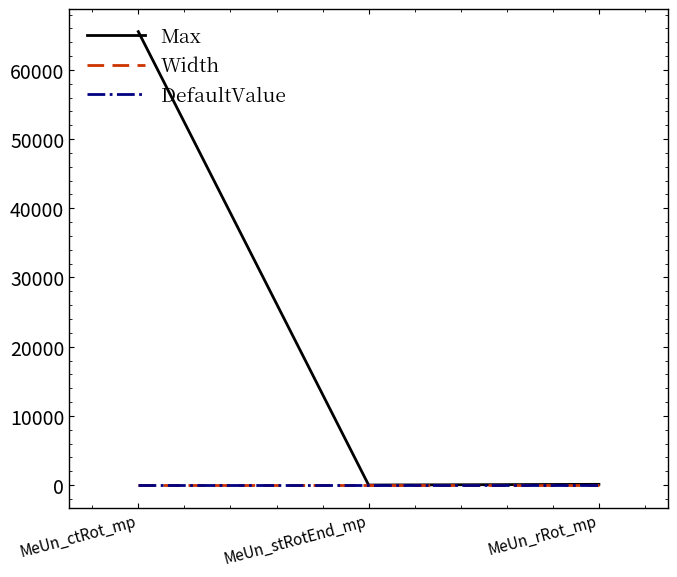

The DefaultValue series shows 0 at MeUn_rRot_mp. True or false?

True